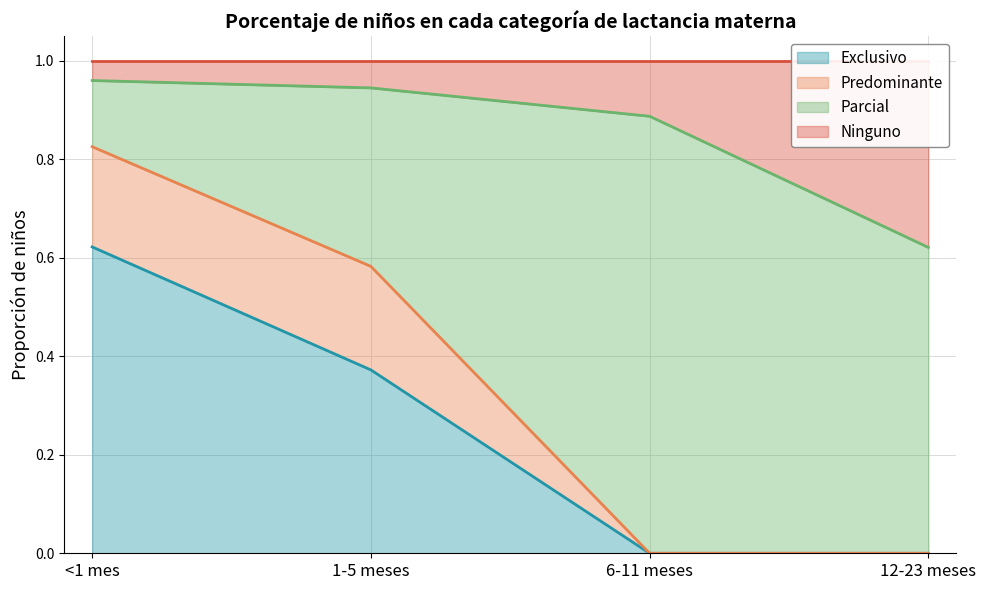

Between 6-11 meses and 12-23 meses, which series saw the biggest shift?

Ninguno